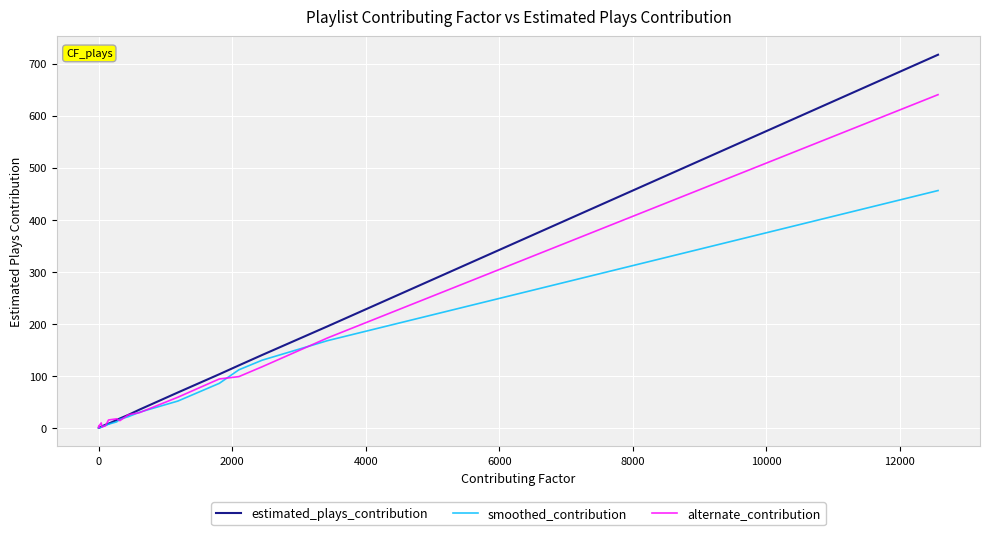

Which series has the widest spread of values?

estimated_plays_contribution